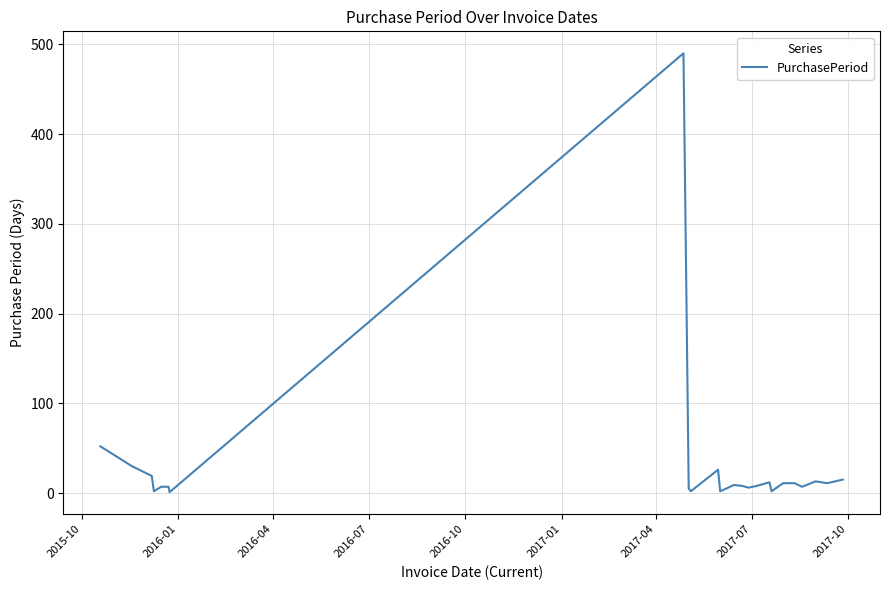

What is the difference between the maximum and minimum values?

489